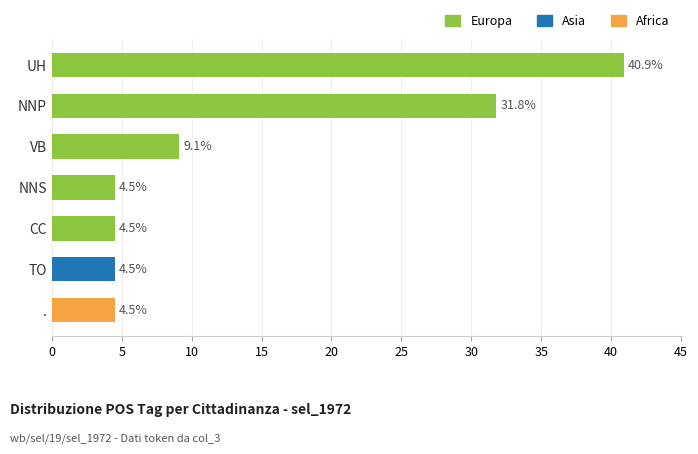

Reading left to right, transcribe all the data shown in this chart.

Europa: 40.9	31.8	9.1	4.5	4.5	0.0	0.0
Asia: 0.0	0.0	0.0	0.0	0.0	4.5	0.0
Africa: 0.0	0.0	0.0	0.0	0.0	0.0	4.5